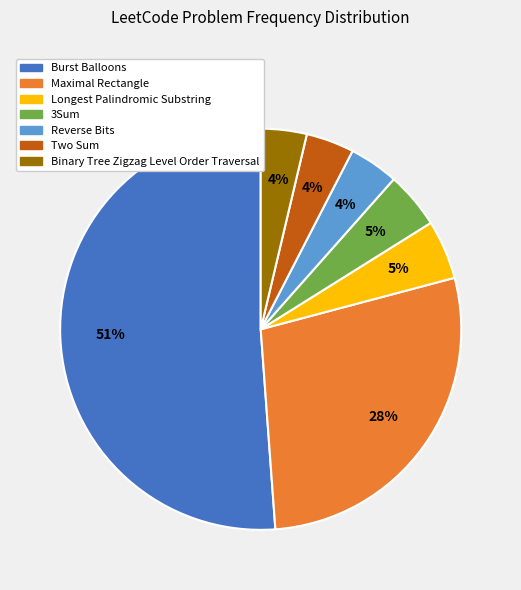

Do Binary Tree Zigzag Level Order Traversal and Reverse Bits together represent more than half of the pie?

No